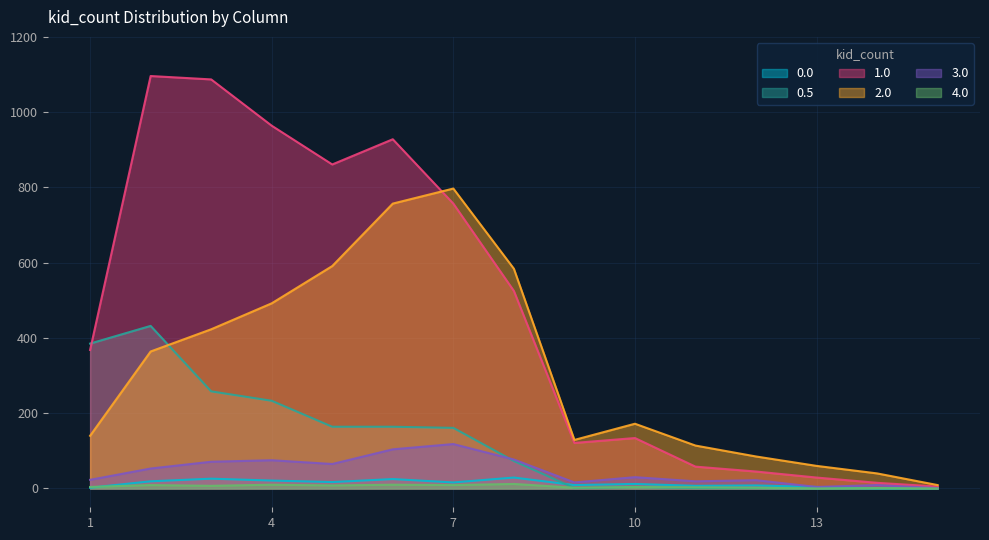

How many data points in 0.0 are above 12?

7